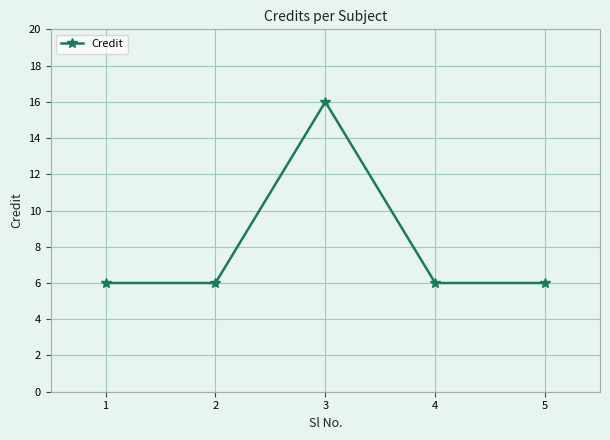

Is it true that the value at 1 is 6?

True